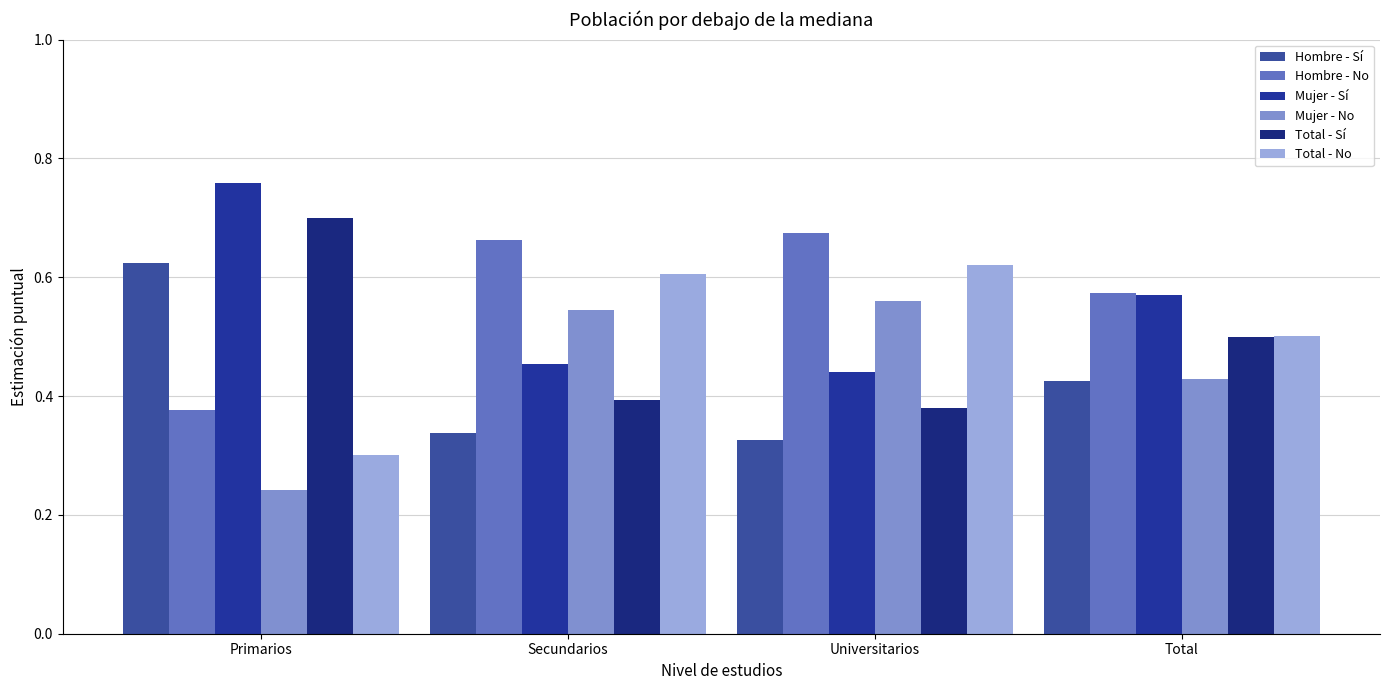

Read the Hombre - No value at Total.

0.6